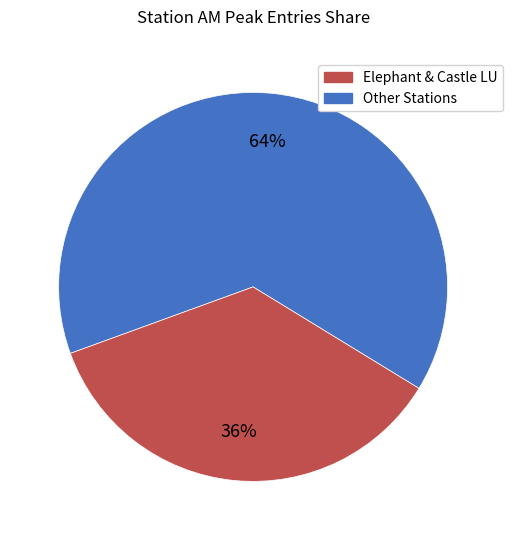

Count the number of slices in the pie.

2